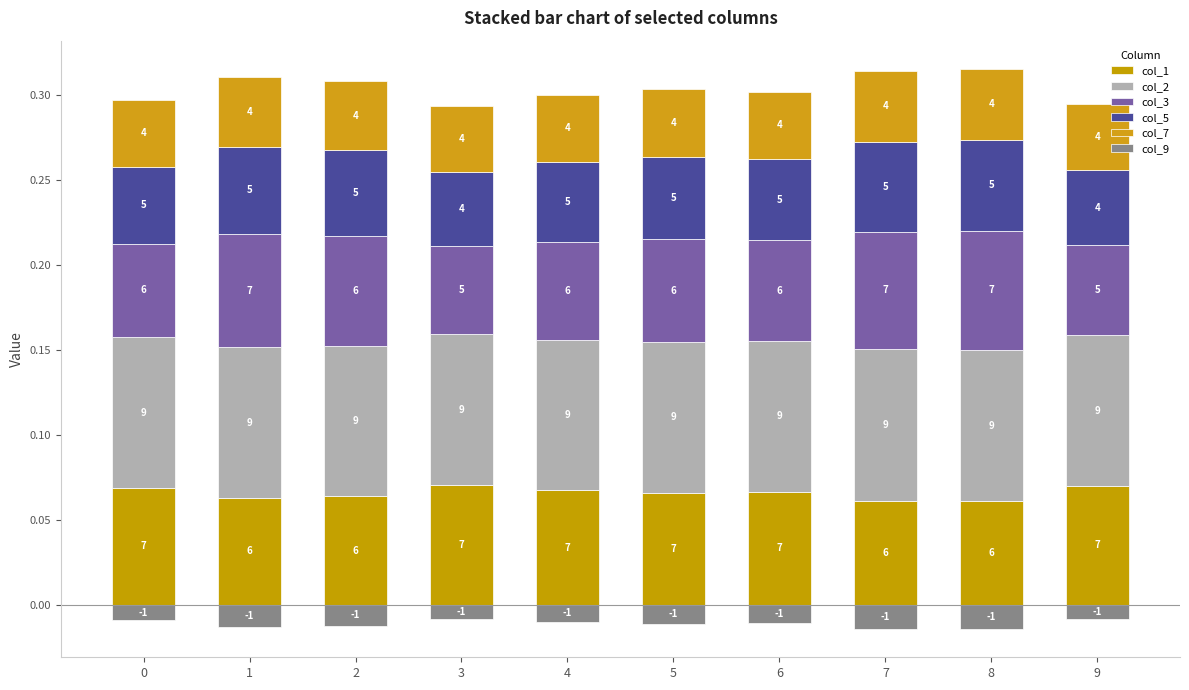

How many groups of bars are there?

10